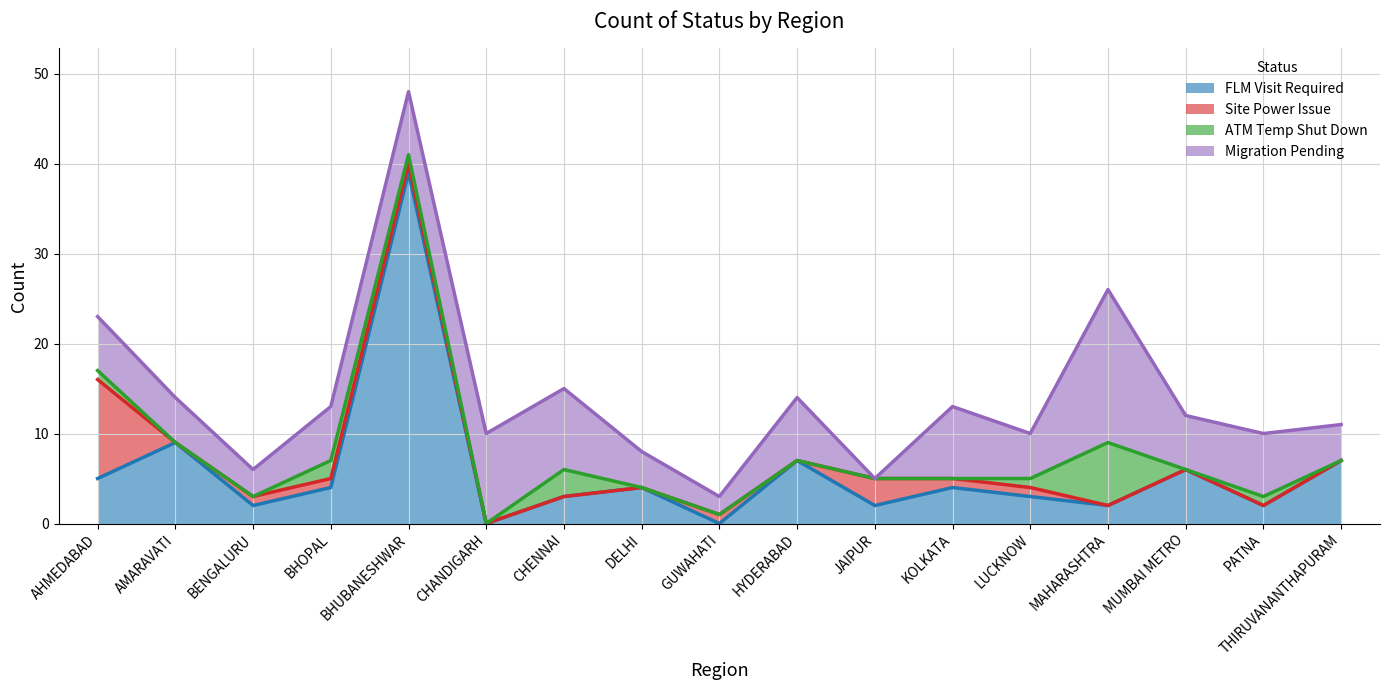

Which category has the lowest value in the Migration Pending series?

JAIPUR